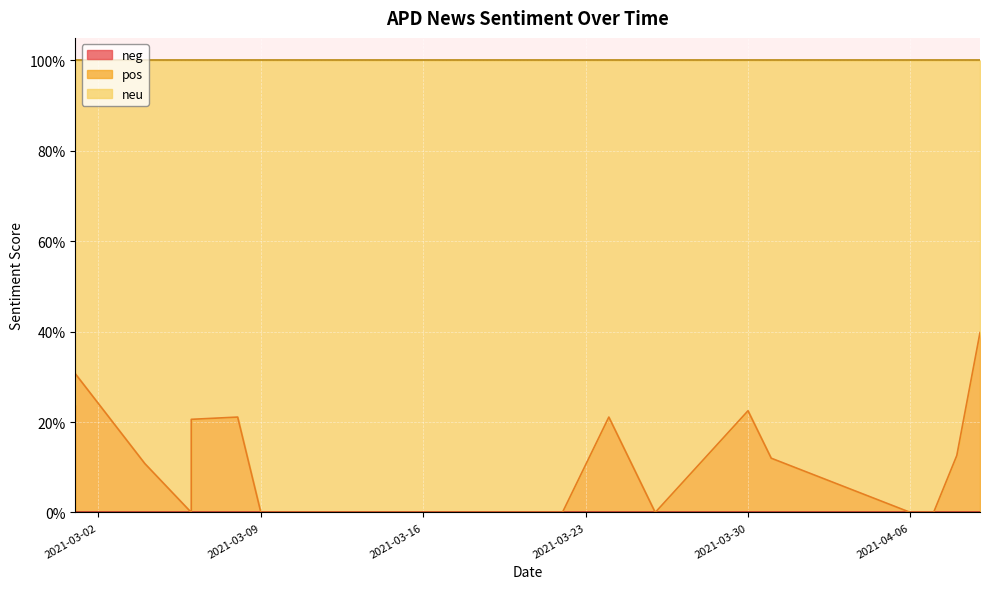

What is the value of the neu point at the 11th from the left?

1.0